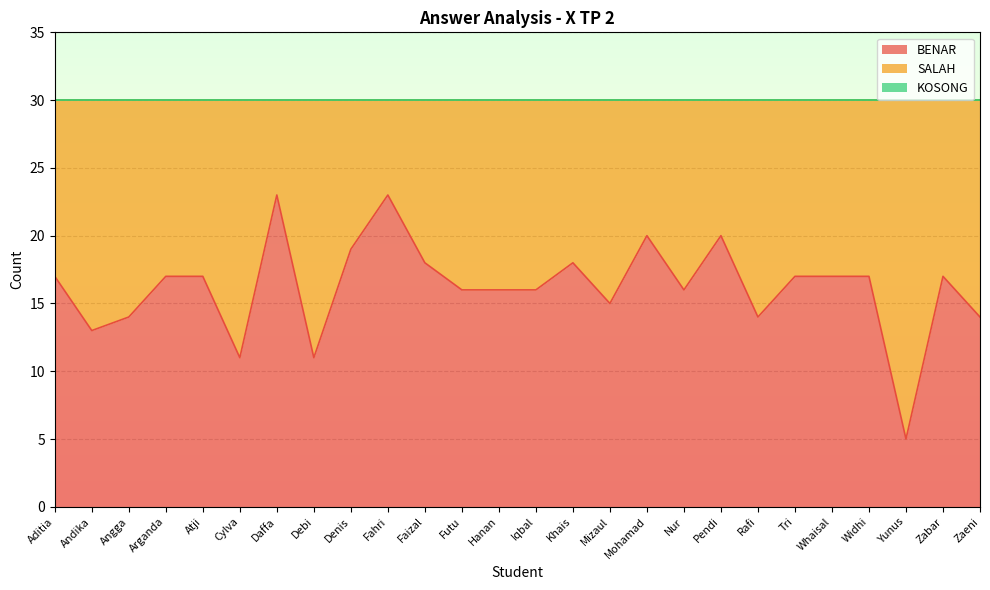

What is the sum of all SALAH values?

359